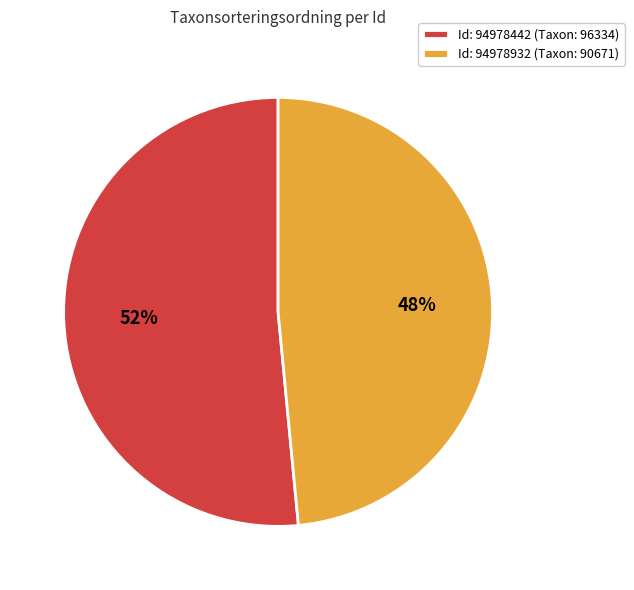

What is the majority slice?

Id: 94978442 (Taxon: 96334)